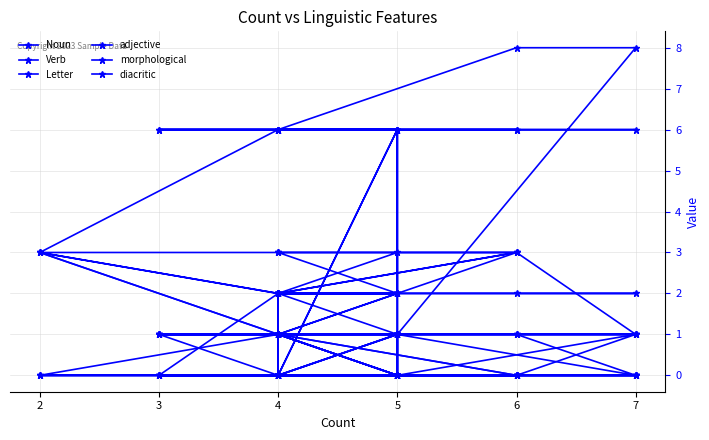

Between 17 and 12, which is larger?

17